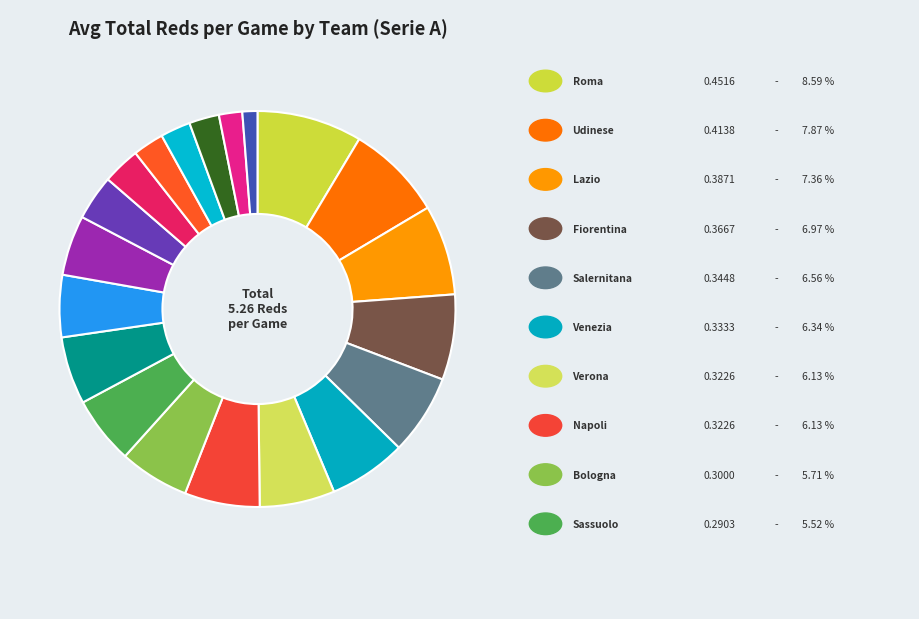

How many slices are in this pie chart?

20